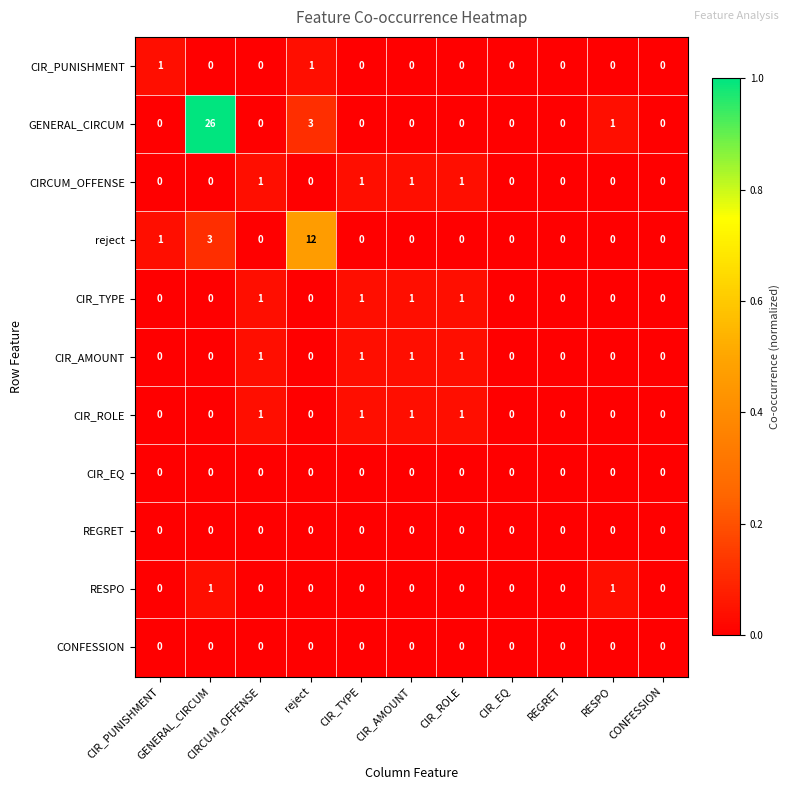

What is the maximum value shown in the chart?

26